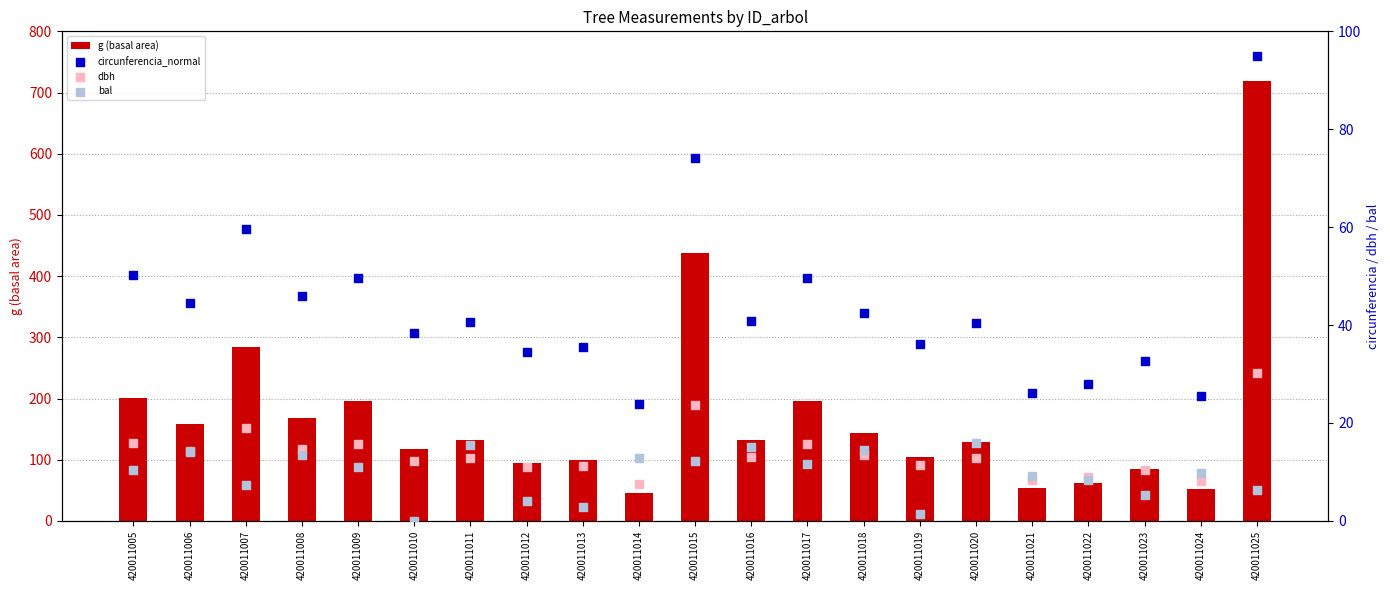

What are all the series names shown in the legend?

g (basal area), circunferencia_normal, dbh, bal